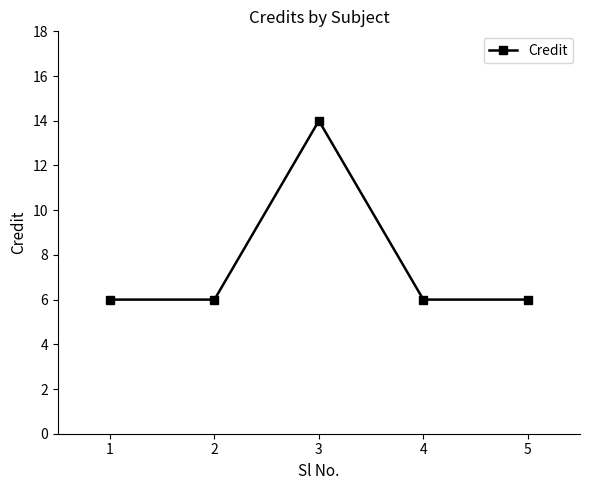

True or false: there are more than 1 points higher than both neighbors.

False